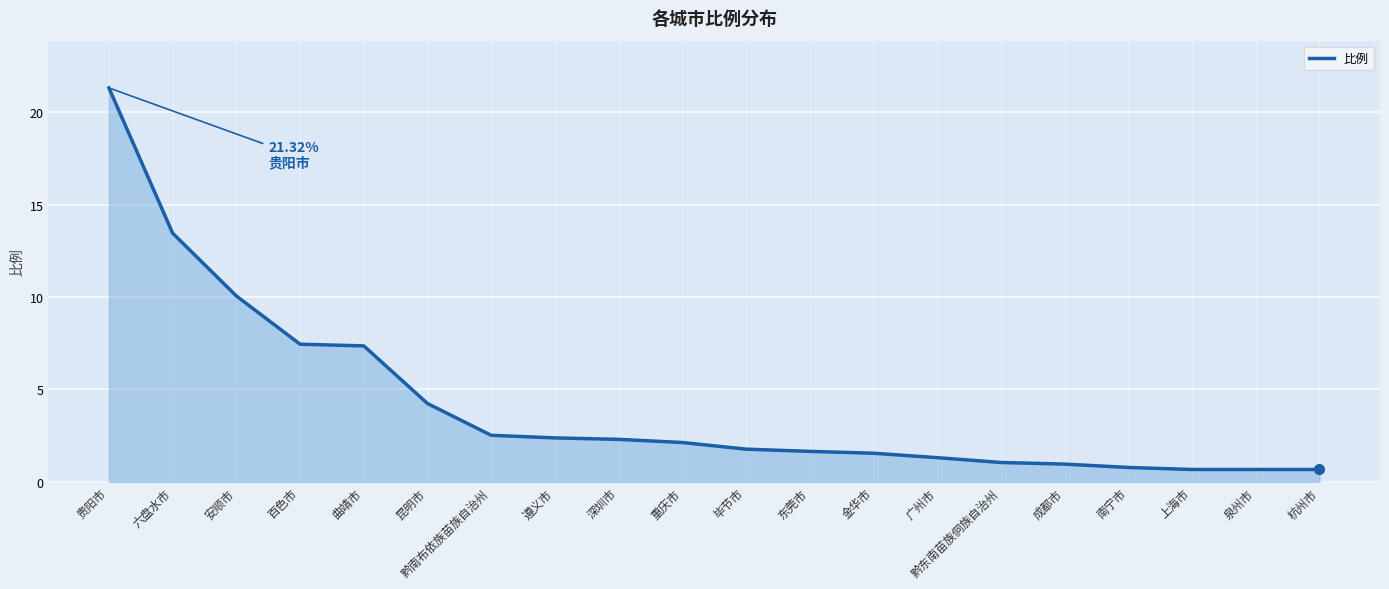

True or false: the data shows 1.1 at 黔东南苗族侗族自治州.

True